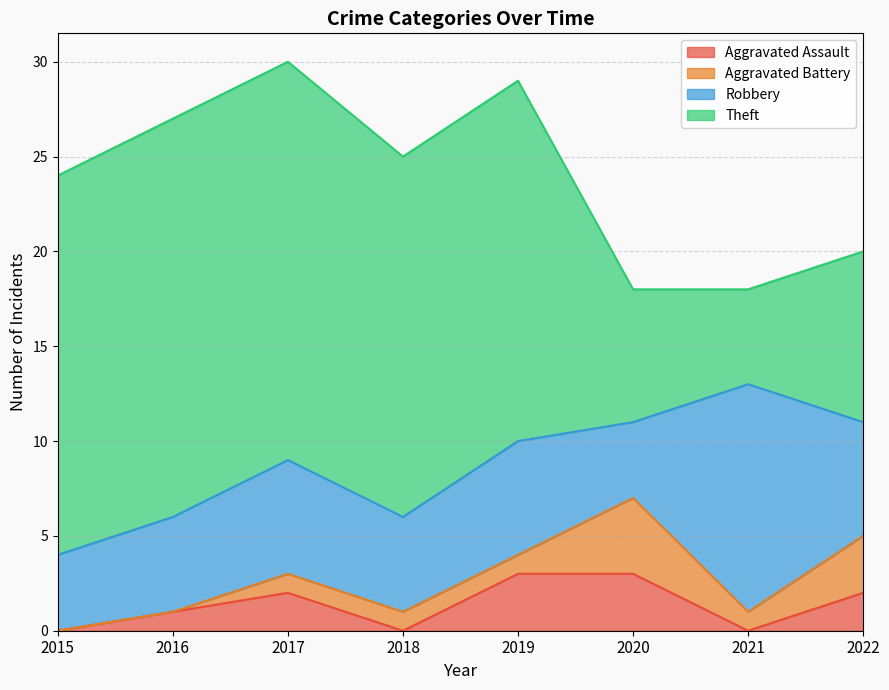

True or false: Robbery has more than 1 interior local peaks.

True